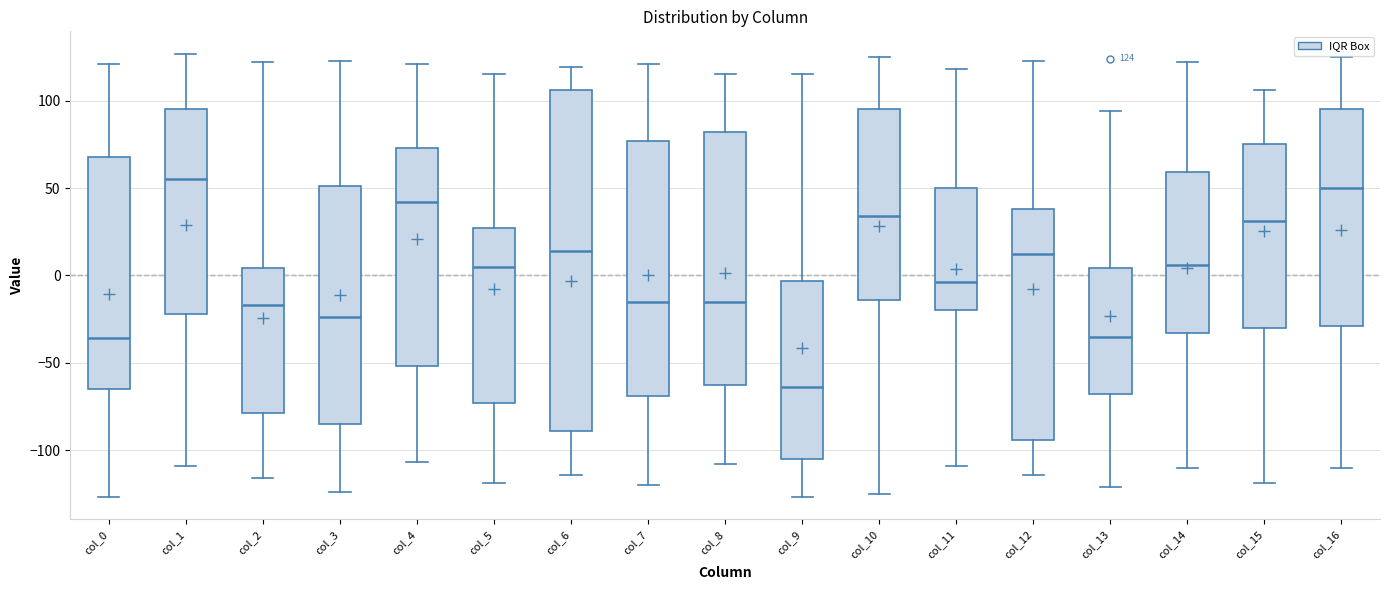

Which box is the tallest, from its lower edge to its upper edge?

col_6